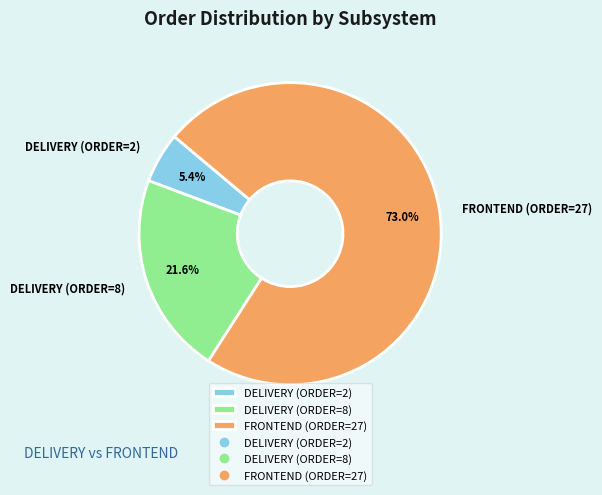

Which has a higher value, DELIVERY (ORDER=2) or FRONTEND (ORDER=27)?

FRONTEND (ORDER=27)